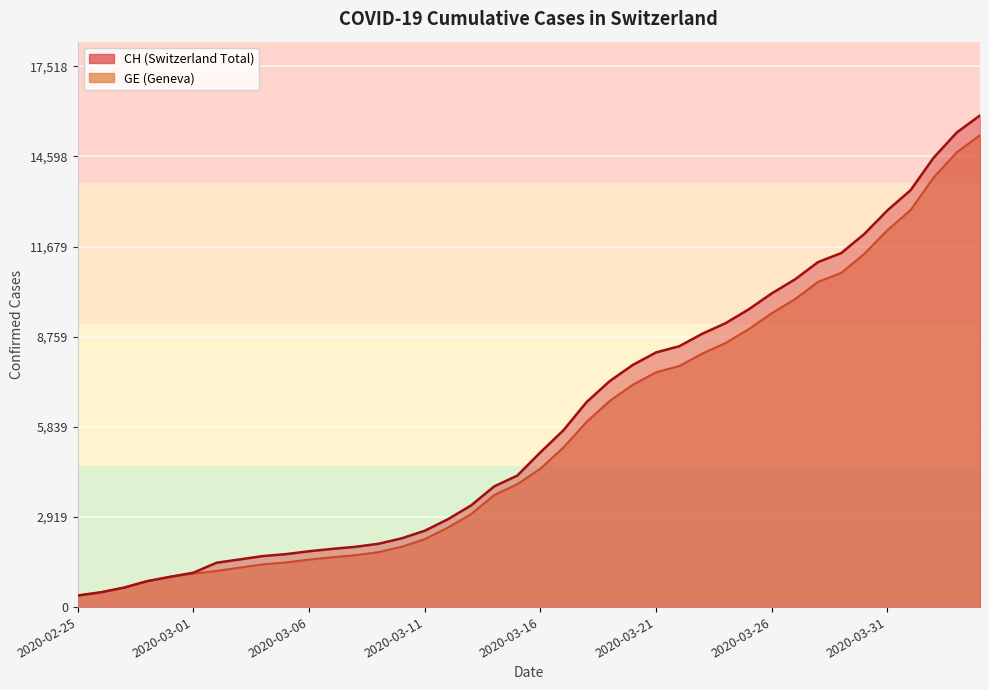

Rank the series by their average value, from highest to lowest.

CH, GE